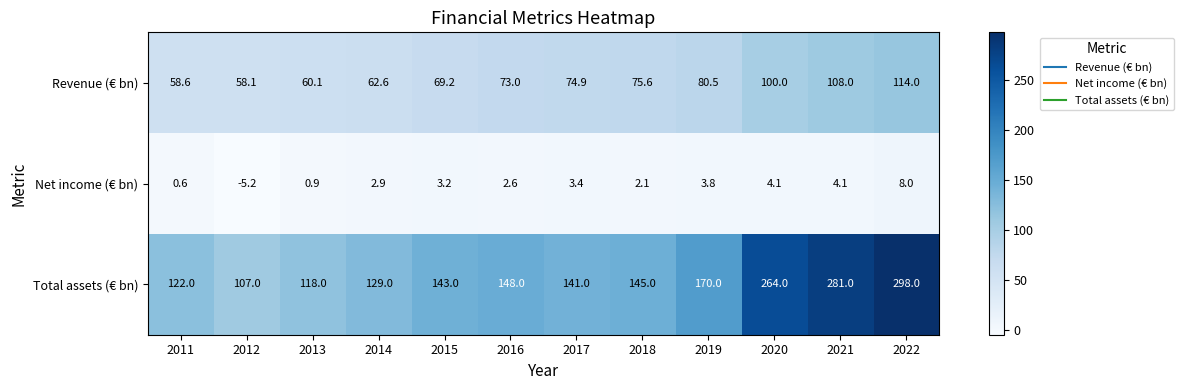

Rank the series by their average value, from lowest to highest.

Net income (€ bn), Revenue (€ bn), Total assets (€ bn)